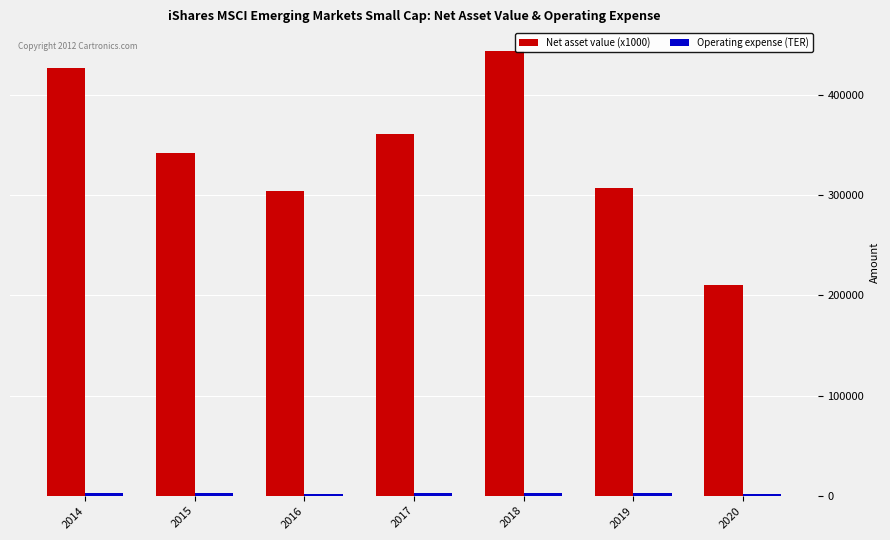

The value of Net asset value (x1000) at 2015 is 182111. True or false?

False